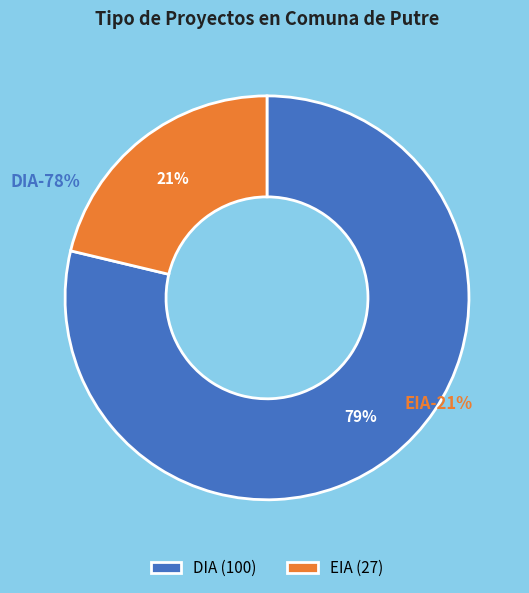

How many segments does this pie chart have?

2